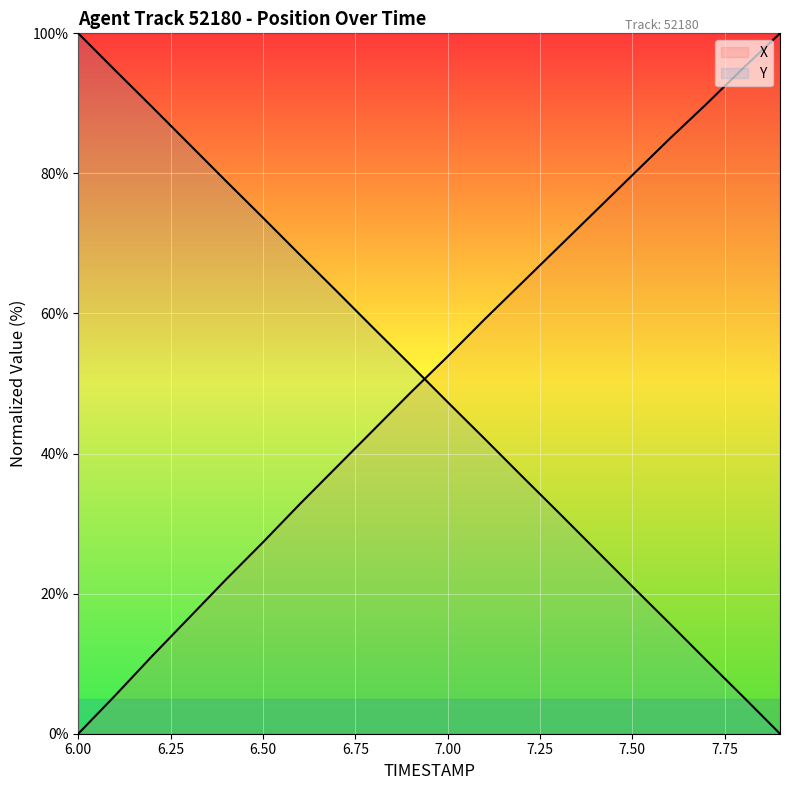

True or false: Y has more than 0 interior local peaks.

False